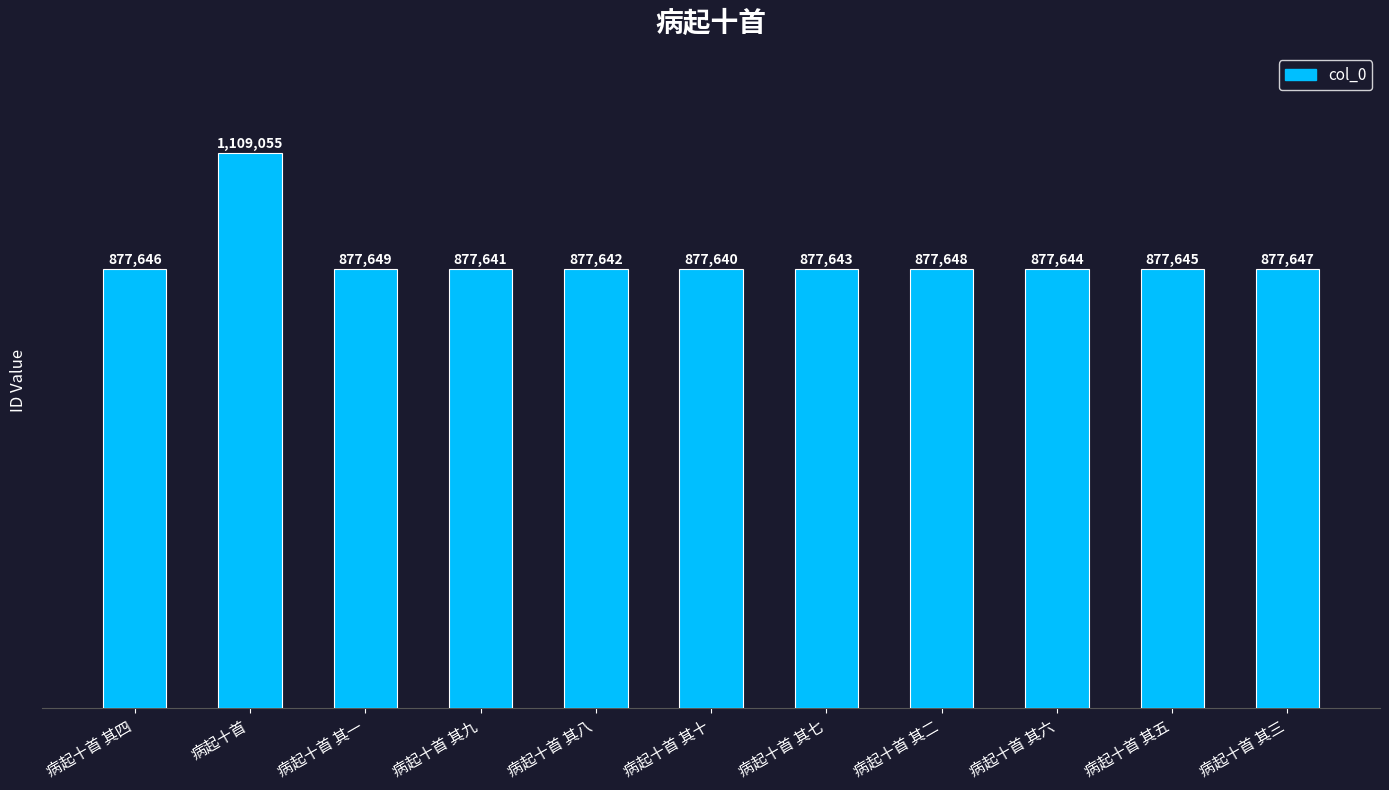

What is the sum of the values at 病起十首 其九 and 病起十首 其八?

1755283